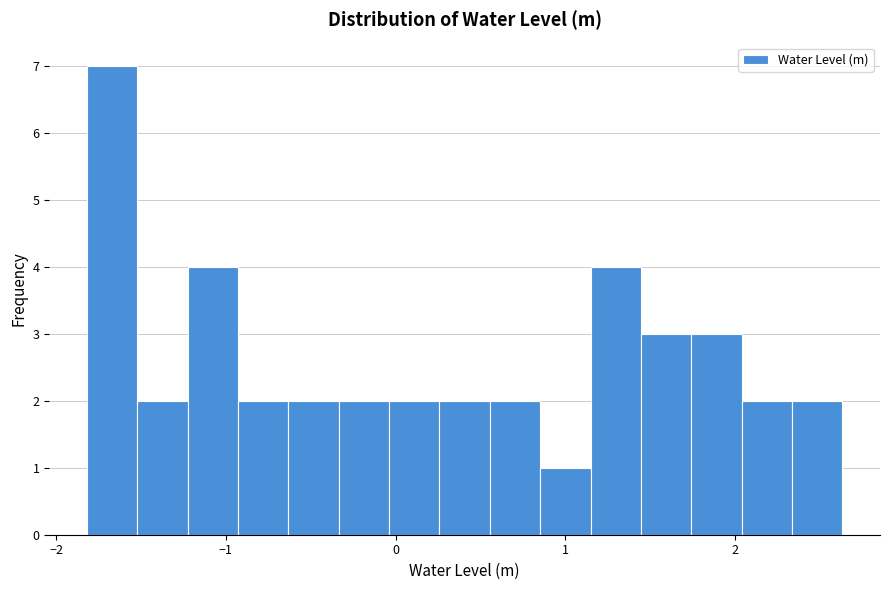

Read against the x-axis, roughly where is the centre of the tallest bar?

-1.7